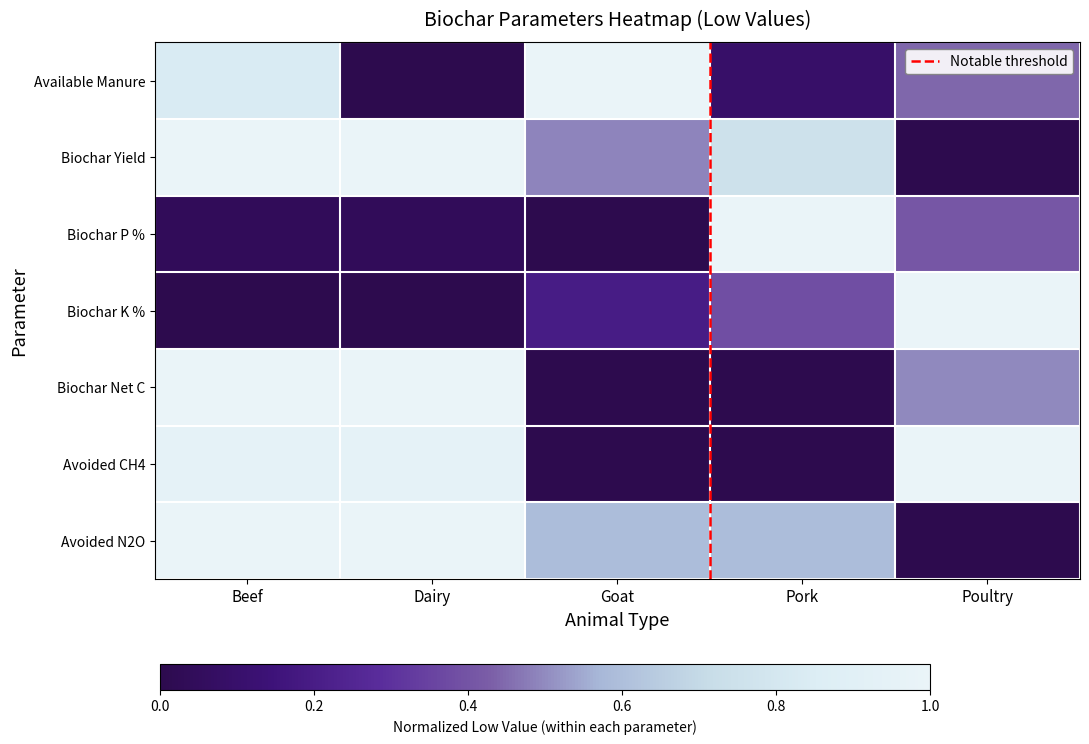

Which series has the largest total across all categories?

Biochar Yield